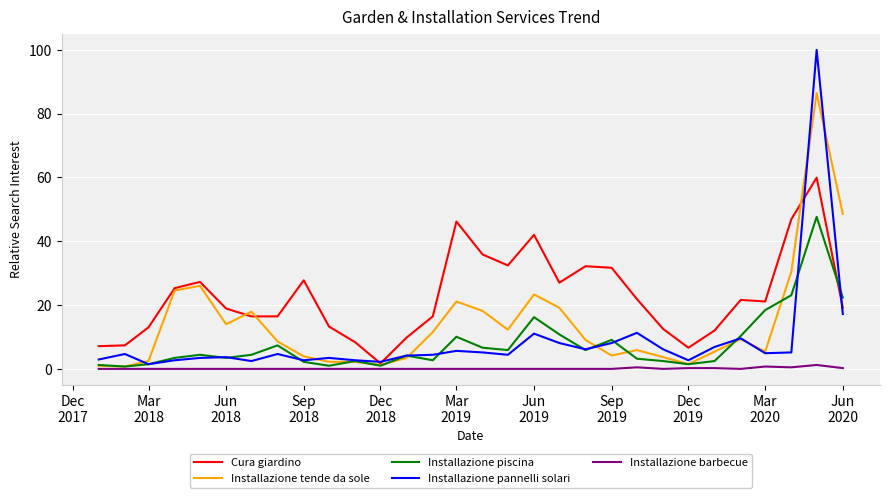

What is the maximum value shown in the chart?

100.0